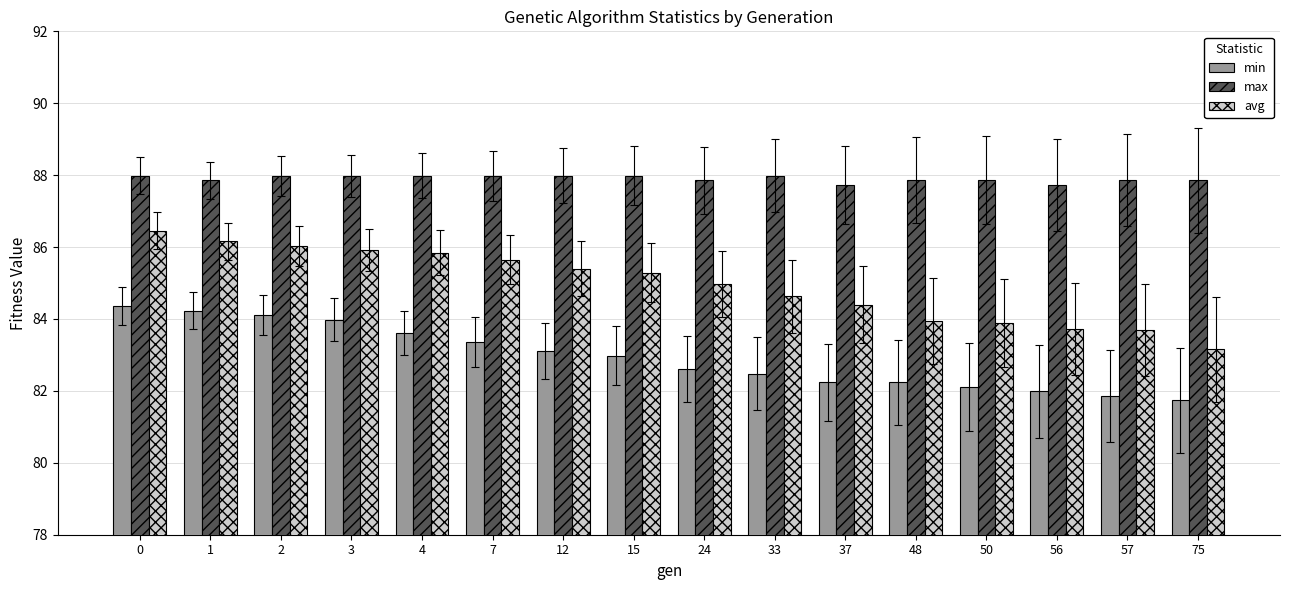

What is the total value across all series at 7?

257.0